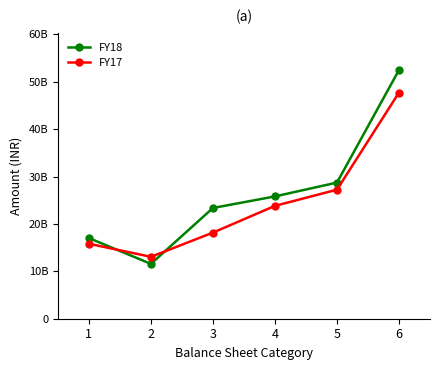

Which series has the largest total across all categories?

FY18